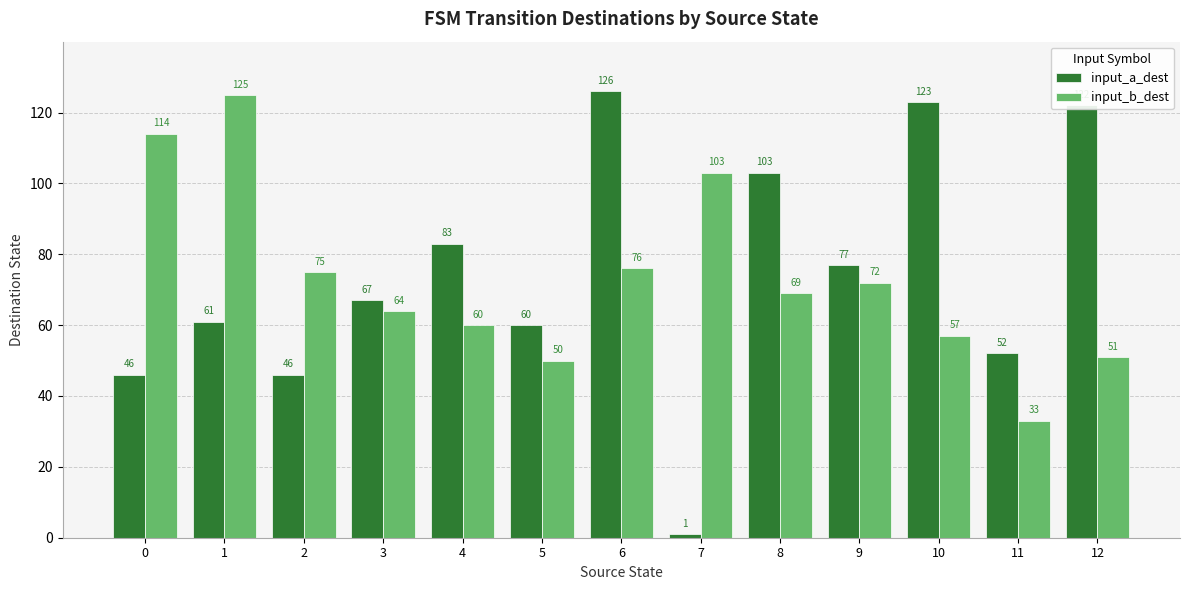

The value of input_a_dest at 5 is 38. True or false?

False